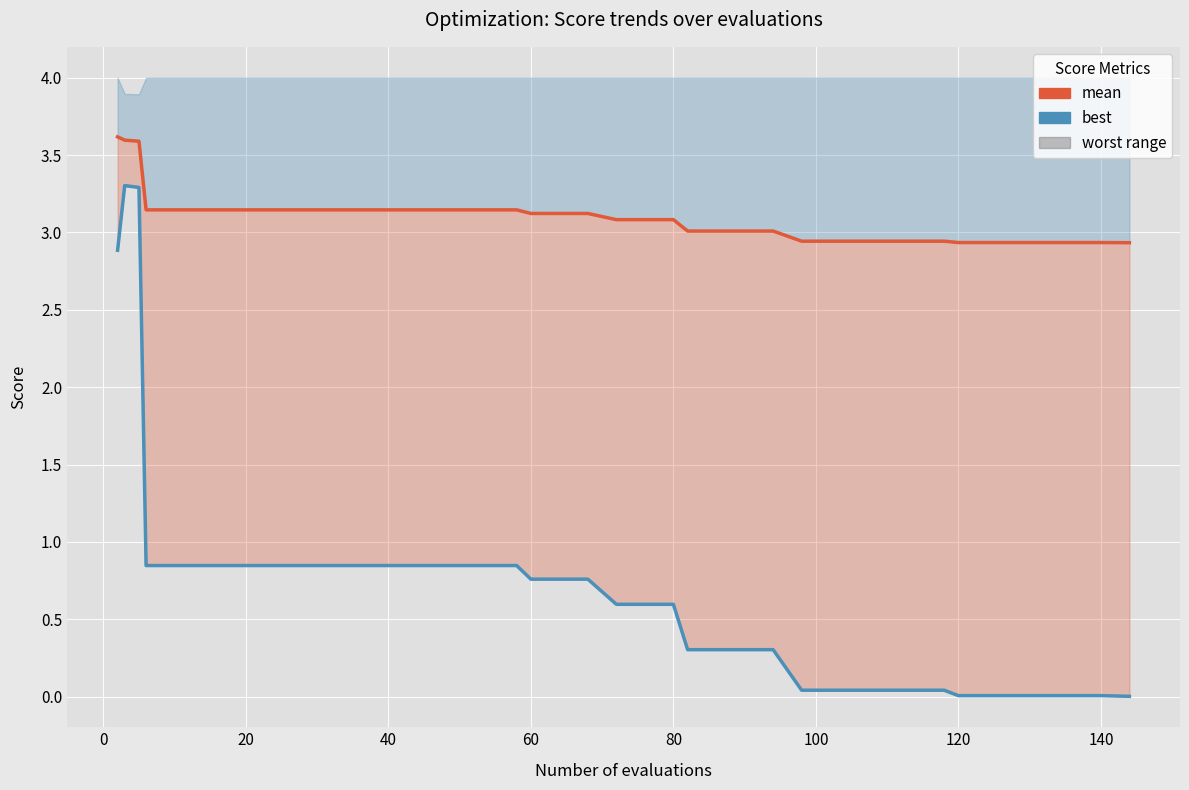

How many lines are shown in the chart?

2